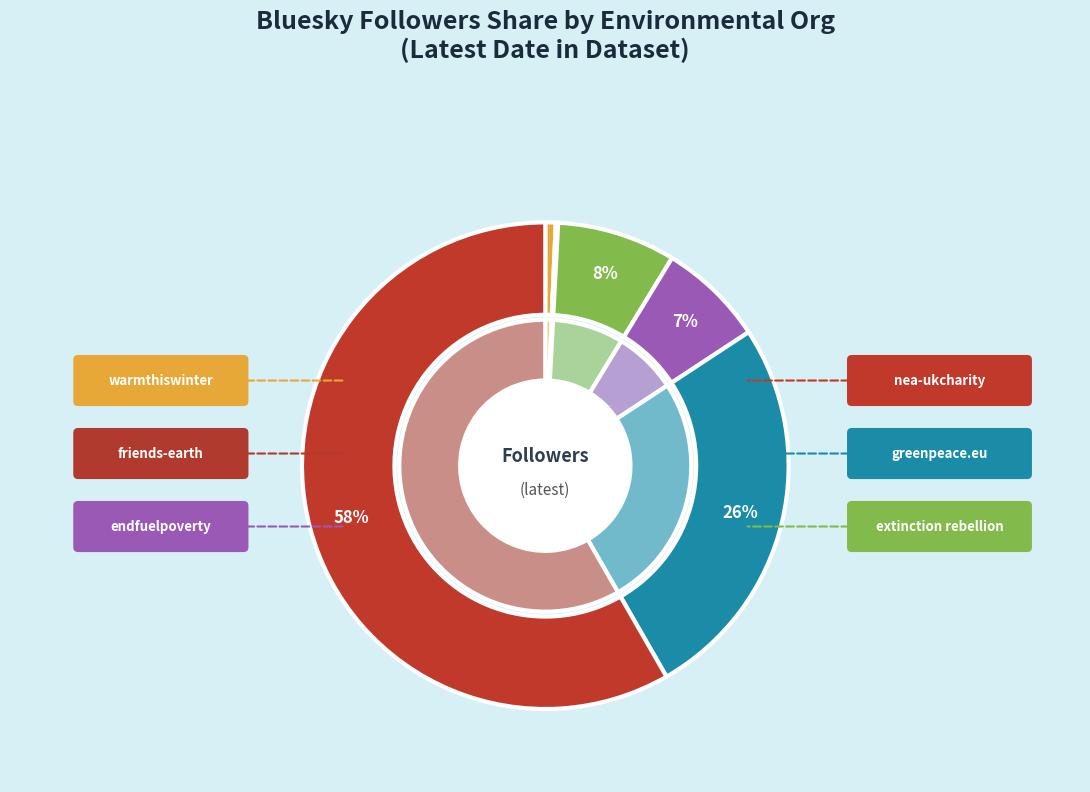

What portion of the pie excludes 23?

97.1%